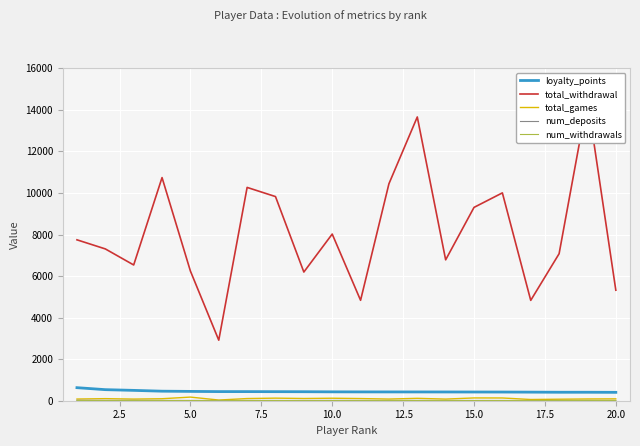

Is the value of num_withdrawals at 13 greater than the value of total_withdrawal at 14?

No